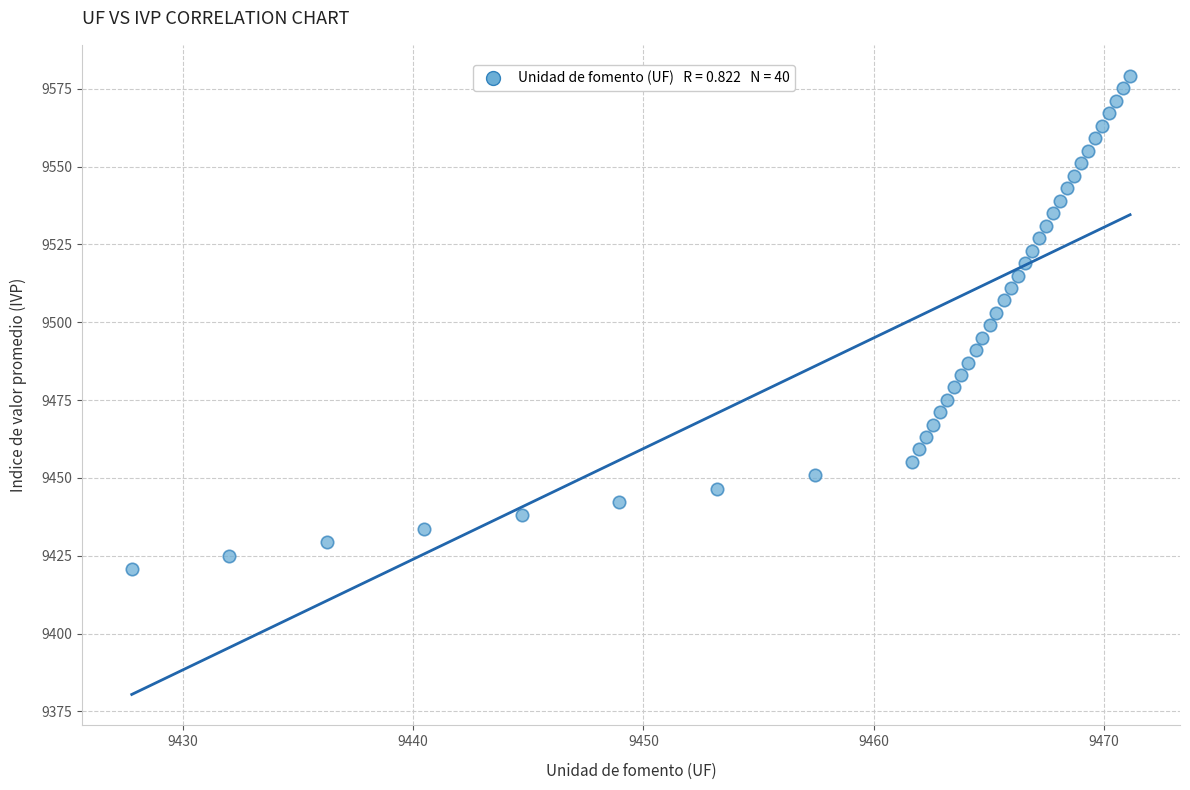

What is the range of X values (max minus min)?

43.3